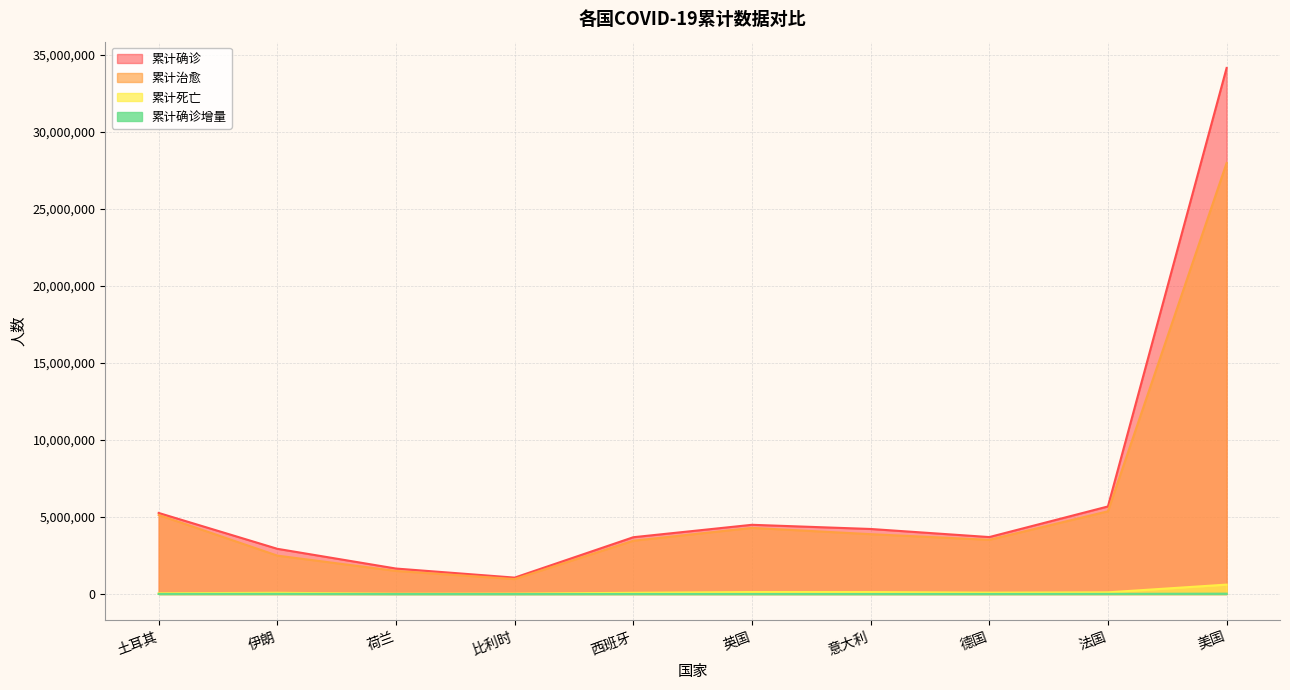

What is the sum of the 累计死亡 values at 土耳其 and 荷兰?

65412